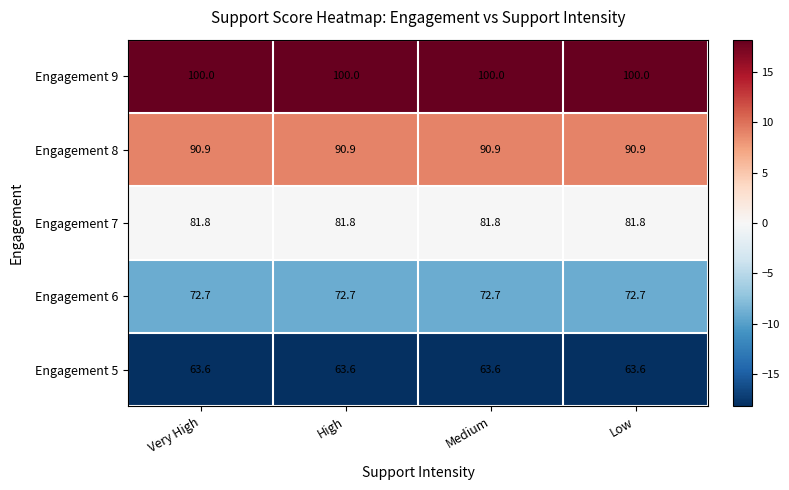

What value does the Engagement 8 series have at Very High?

90.9